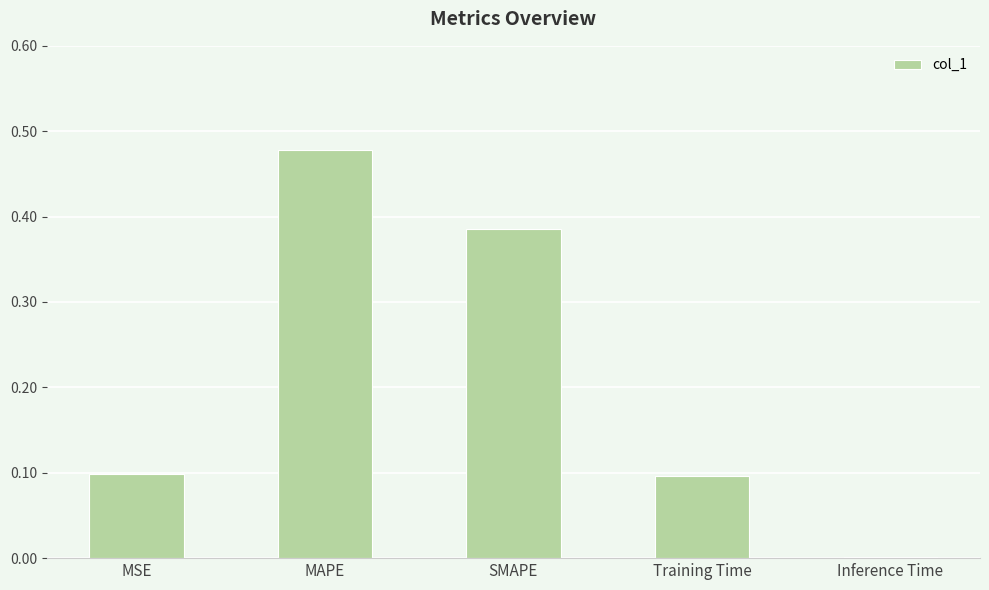

What is the sum of all values?

1.1